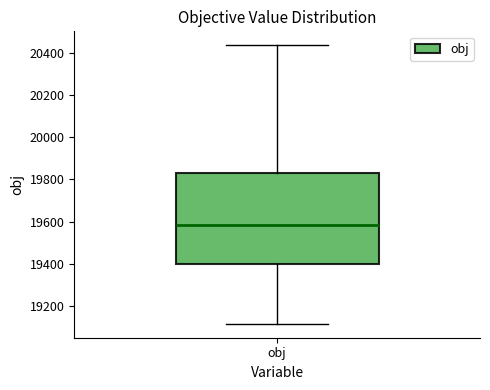

Transcribe this box plot: give where the median line is, the range the box spans, and where the two whiskers end, as read against the y-axis. The values are not printed on the chart, so give them approximately, as read against the axis.

median 19580, box 19400 to 19820, whiskers 19120 to 20440